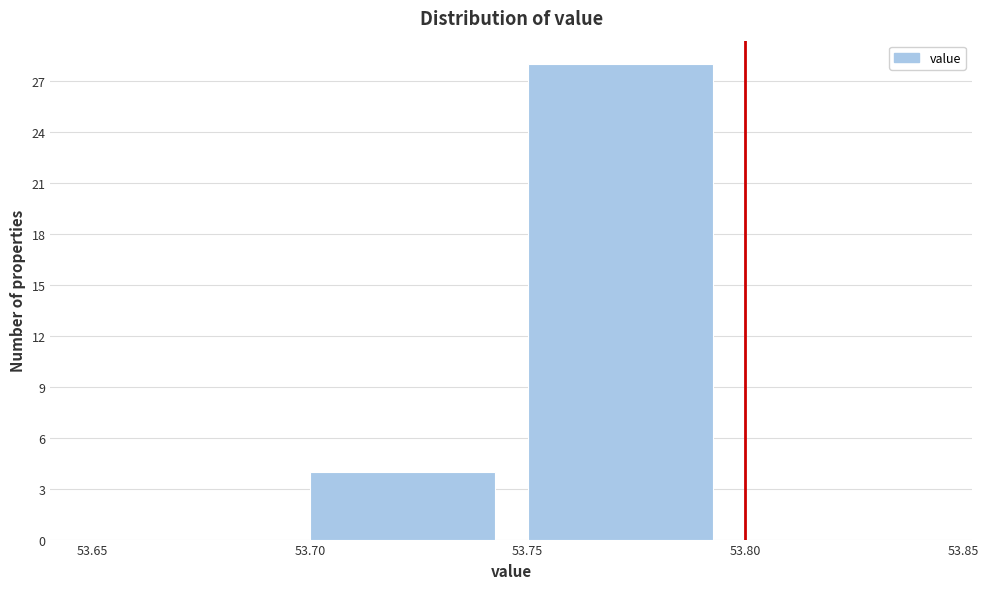

Reading left to right, list every bar in this chart as the range it spans on the x-axis followed by its height. The values are not printed on the chart, so give them approximately, as read against the axis.

53.65 to 53.70: 0
53.70 to 53.75: 4
53.75 to 53.80: 28
53.80 to 53.85: 0